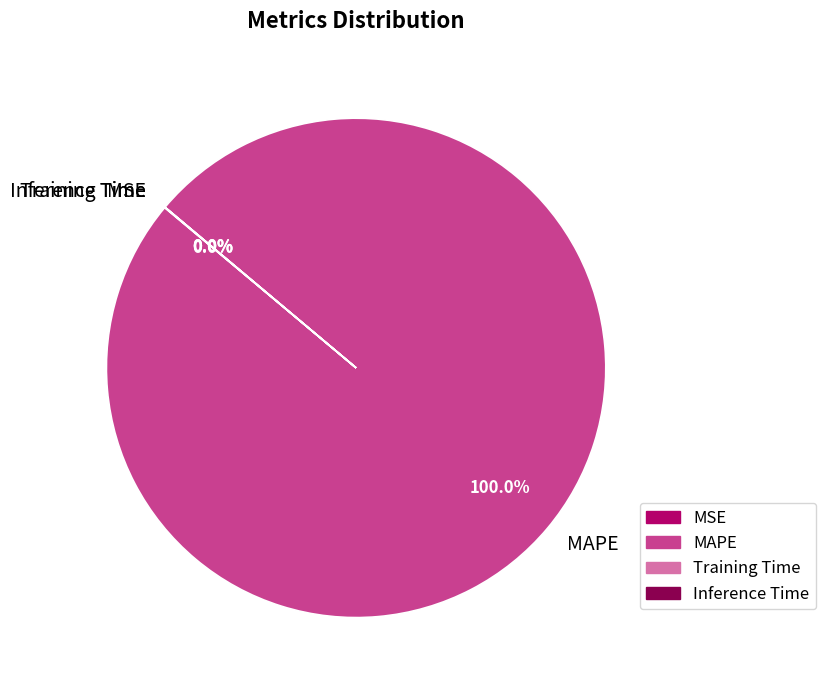

Which slice is the largest?

MAPE